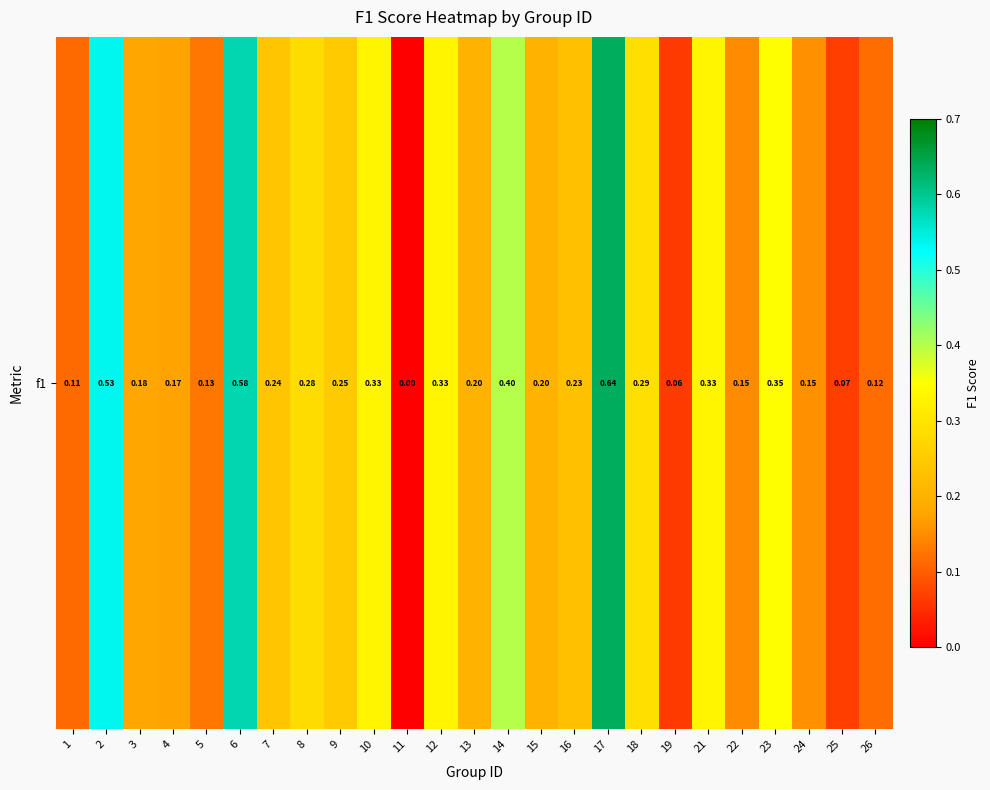

What is the sum of all values?

6.3